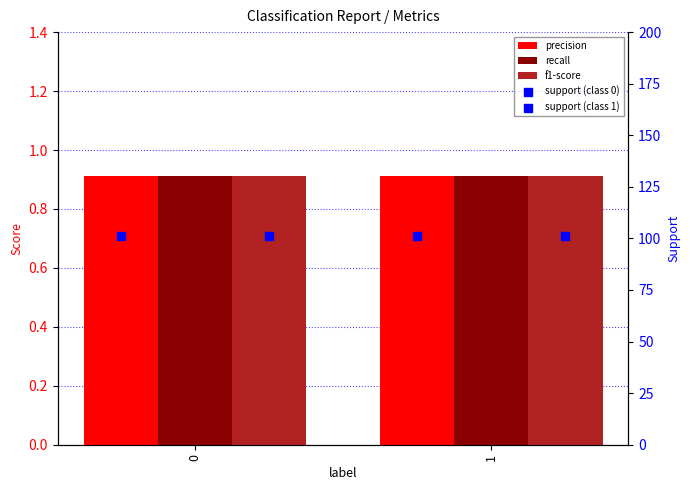

Which series has the largest total across all categories?

support (class 0)